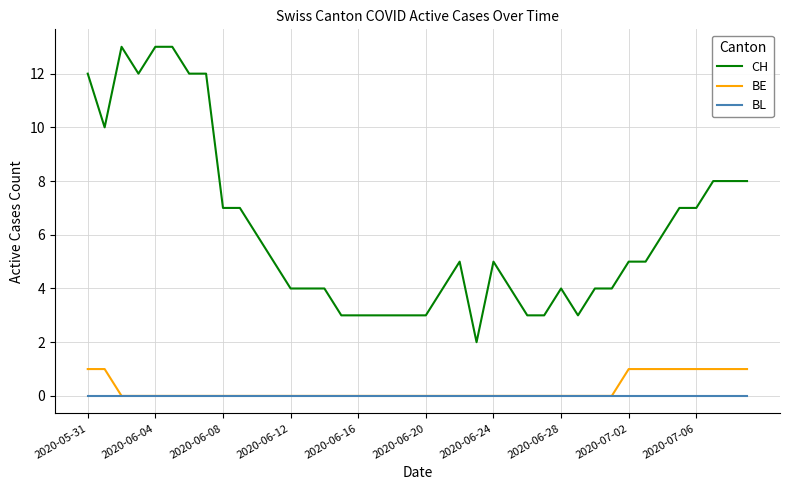

Does the chart display data point markers on the line(s)?

No